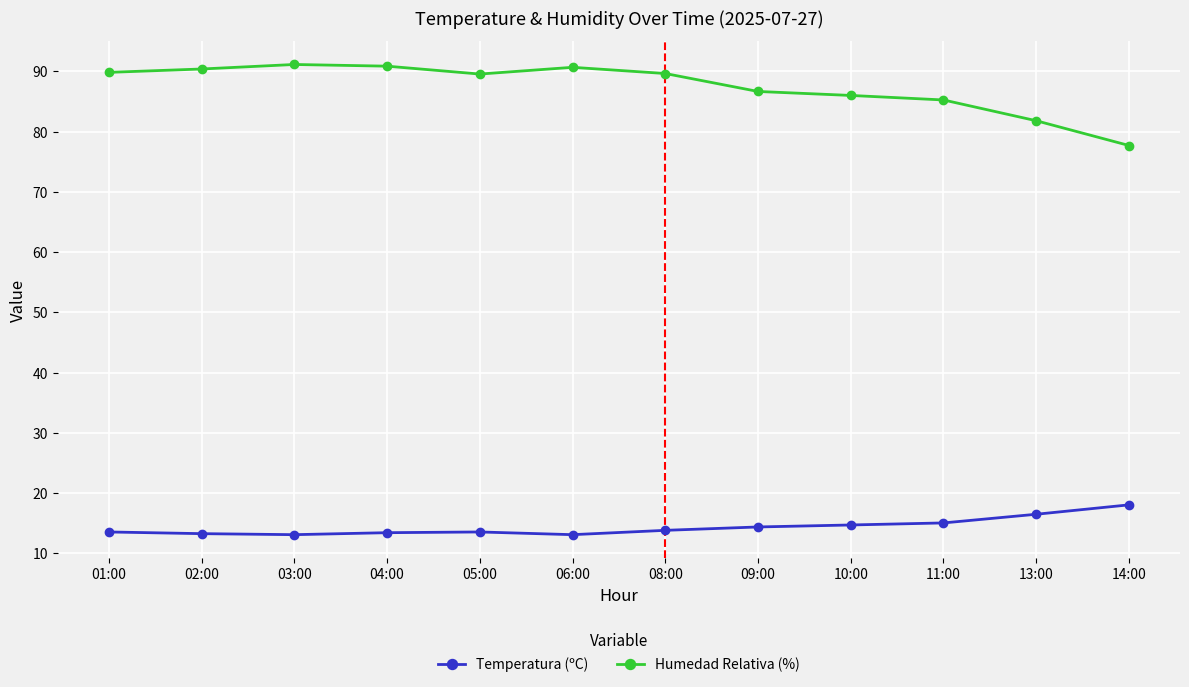

At 04:00, list the series in order from largest to smallest.

Humedad Relativa (%), Temperatura (ºC)